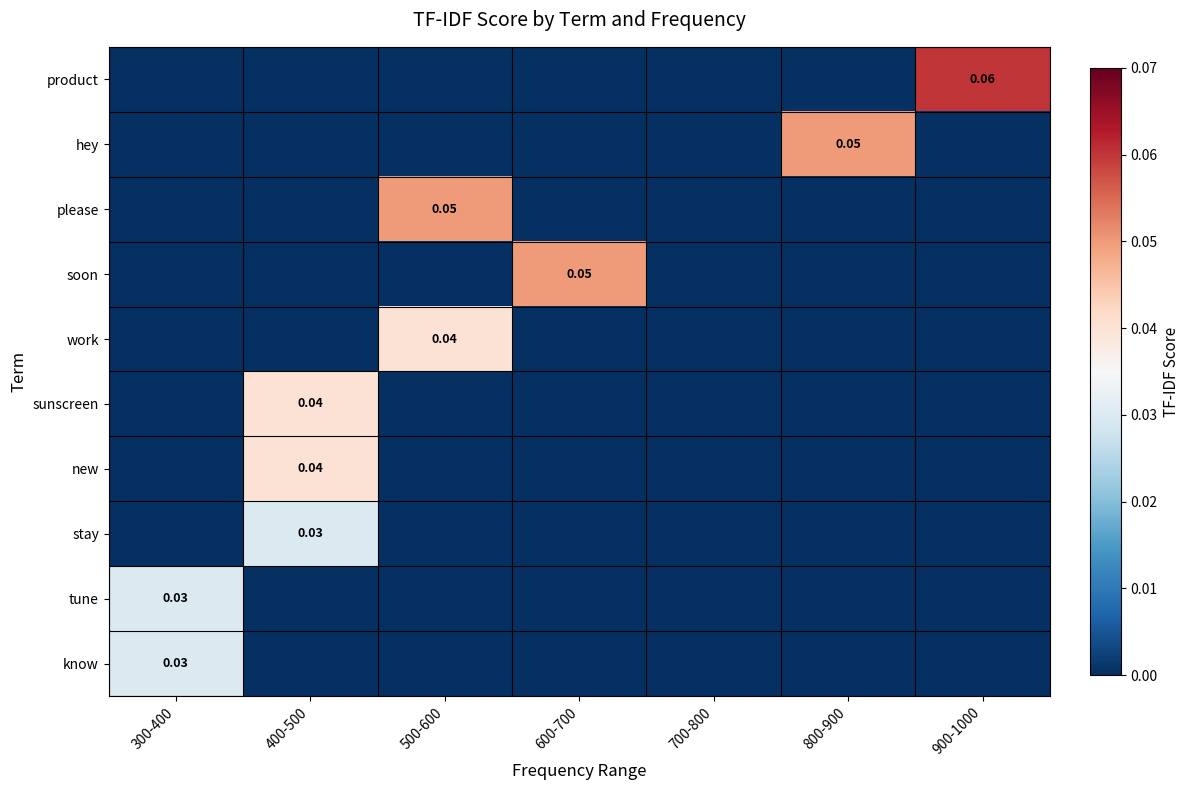

Which series has the largest total across all categories?

product